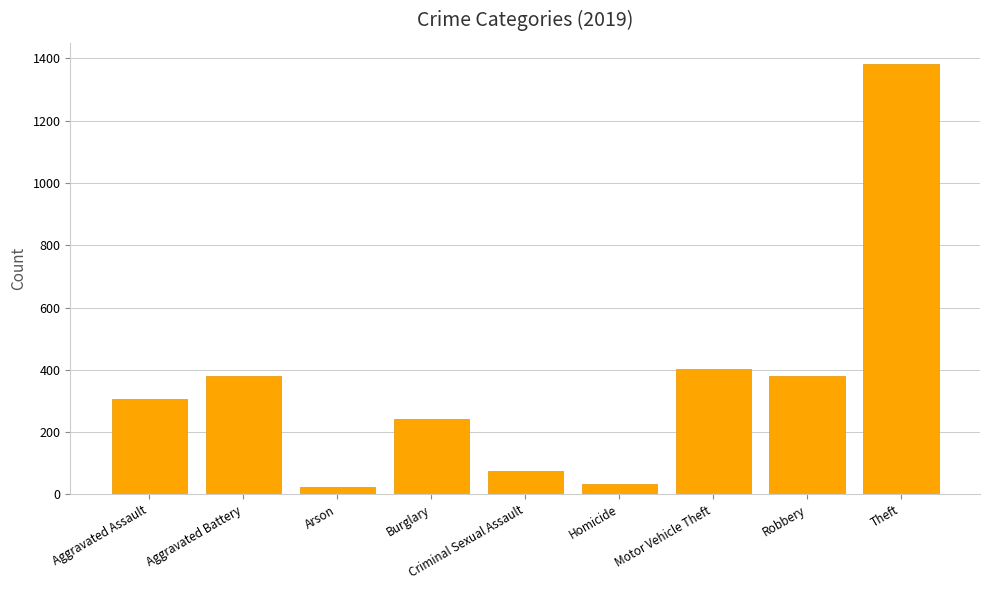

At which category does the chart reach its peak across all series?

Theft